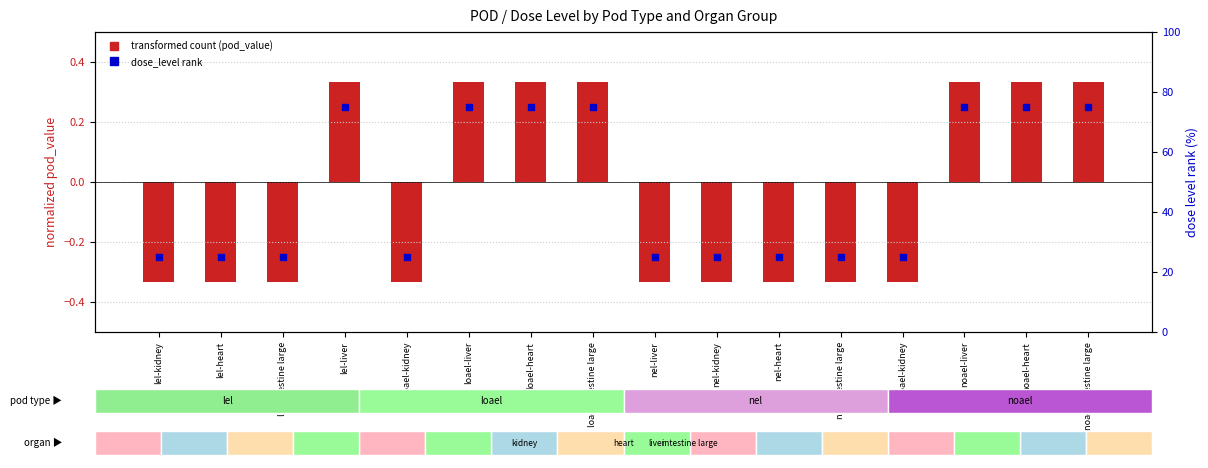

At how many categories does at least one series exceed 16?

16